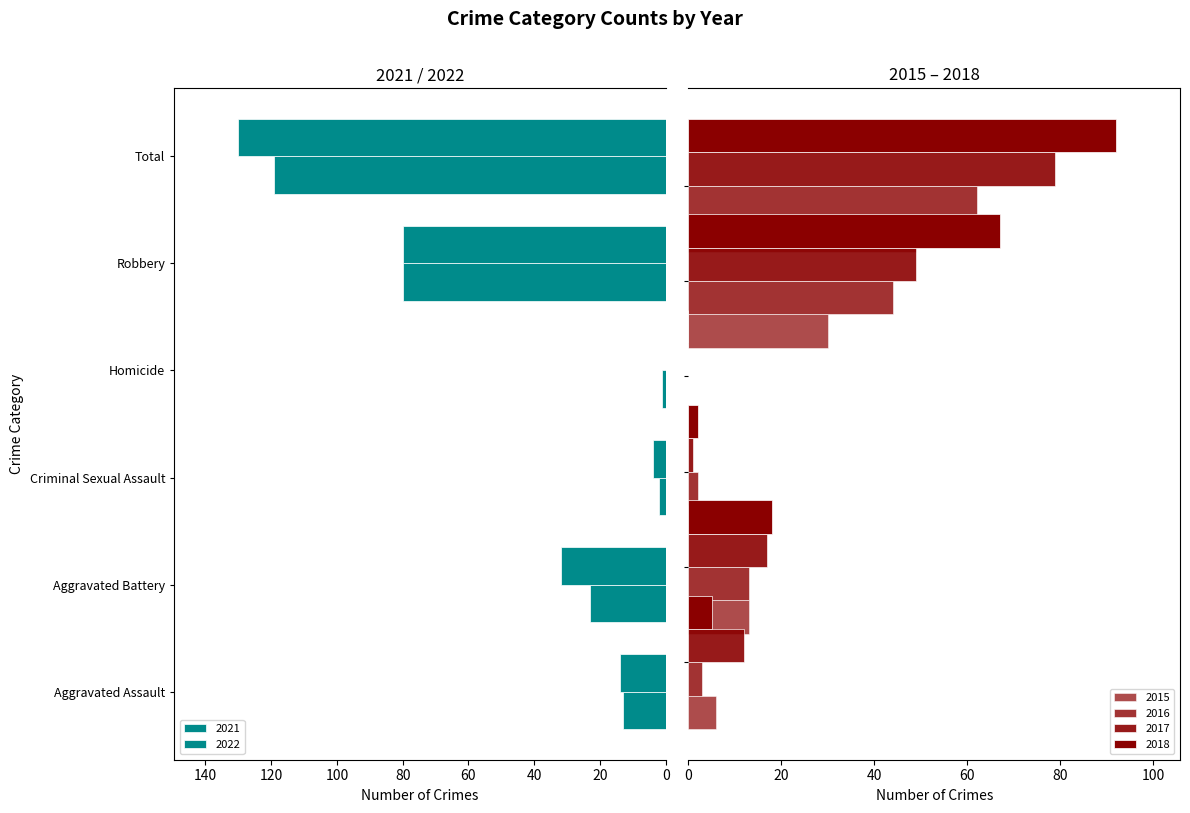

Rank the categories by 2016 value from lowest to highest.

Homicide, Criminal Sexual Assault, Aggravated Assault, Aggravated Battery, Robbery, Total